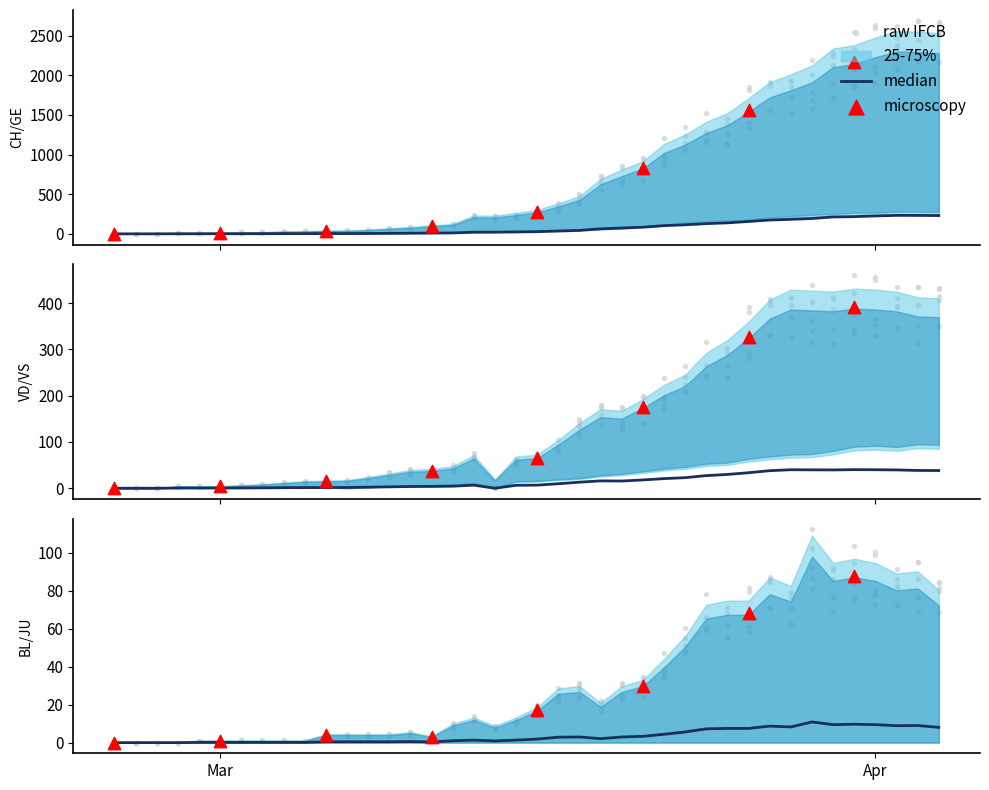

Is the value of GE at 13 greater than the value of CH at 10?

No